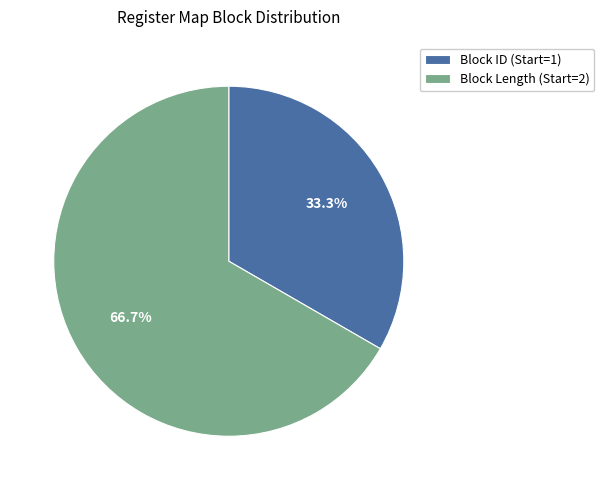

What is the smallest slice in the pie chart?

Block ID (Start=1)